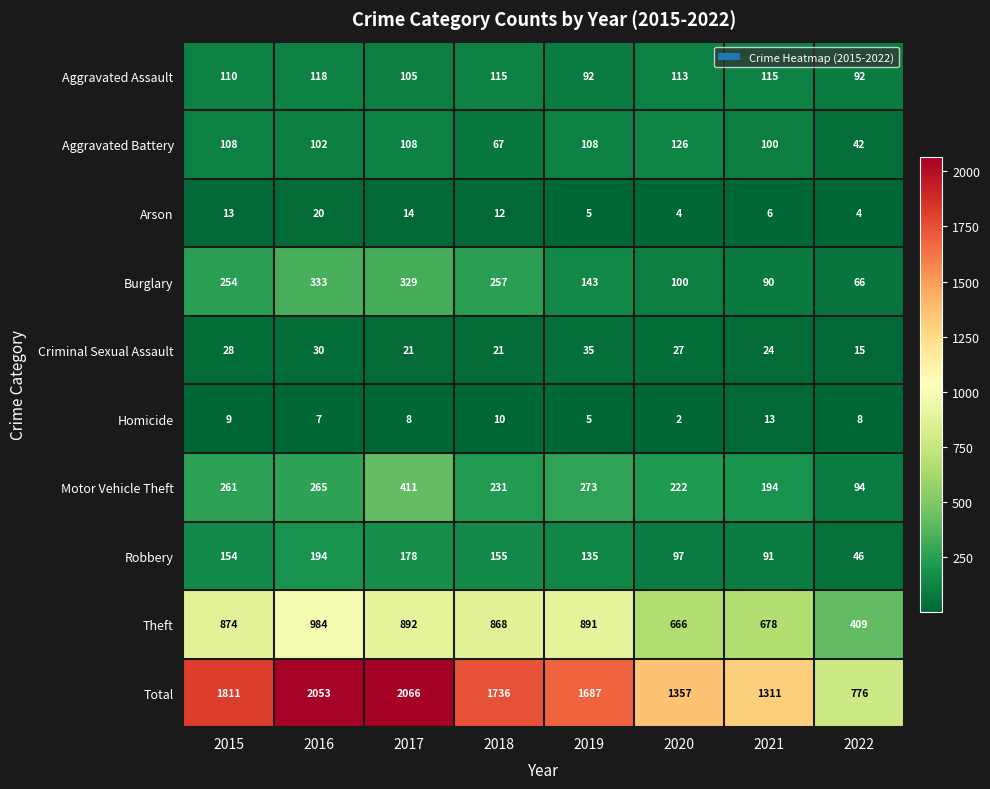

What is the difference between the highest and lowest values at 2020?

1355